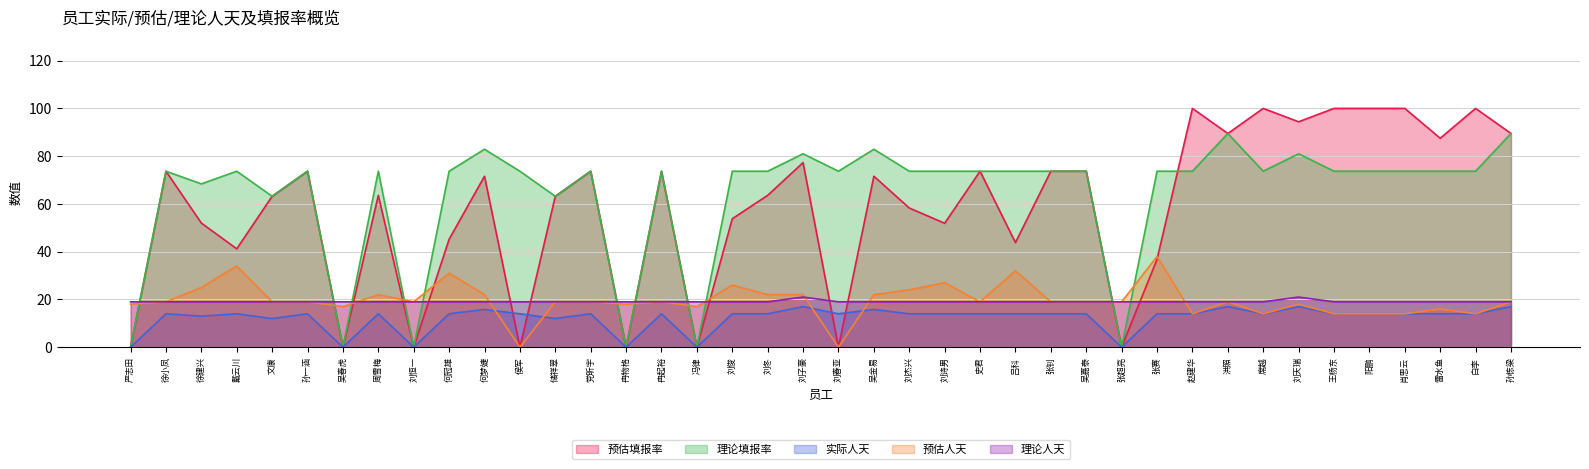

What is the average value of the 实际人天 series?

12.2